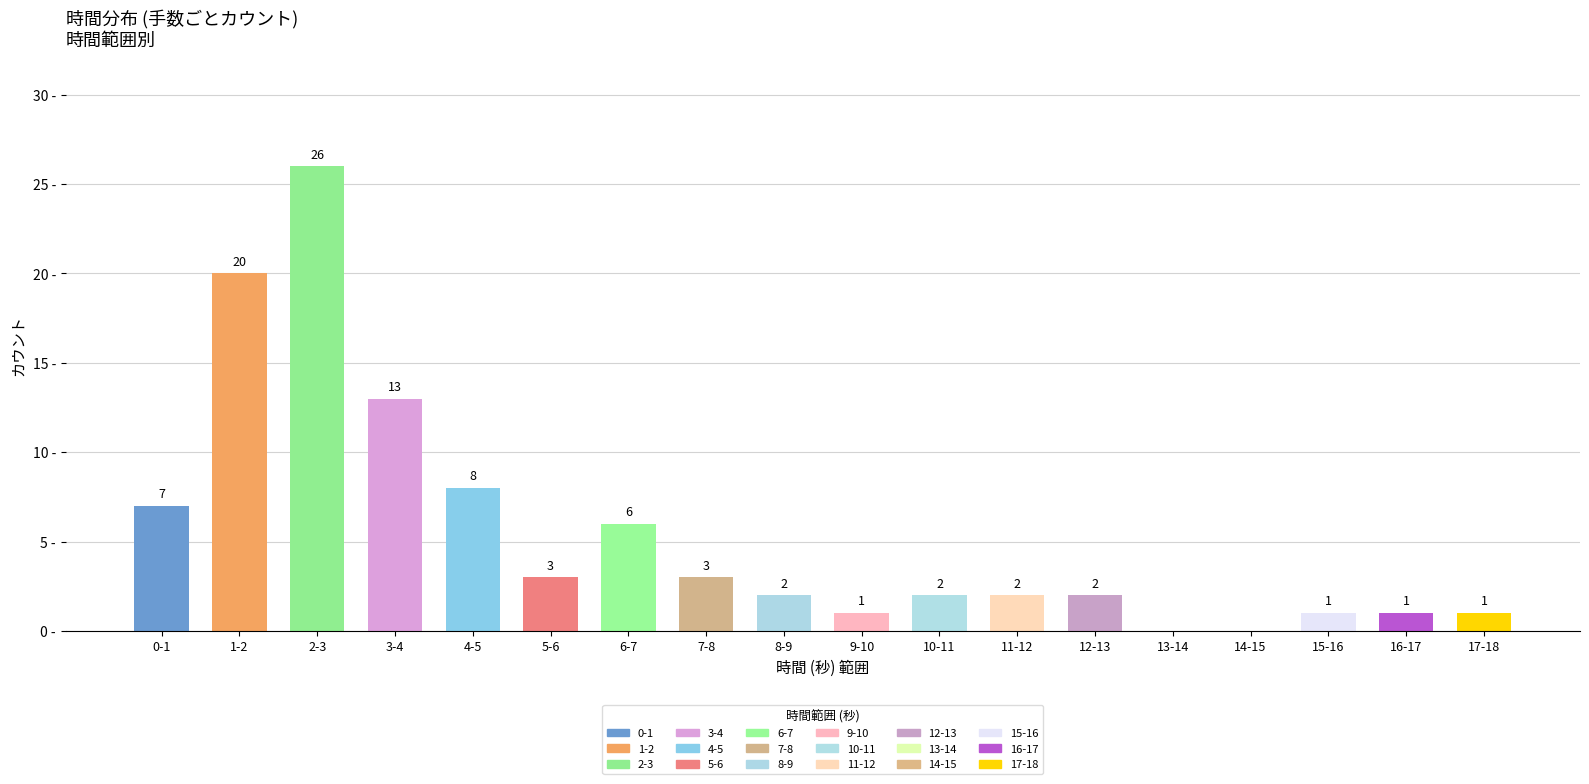

Which category has the highest value across all series?

2-3